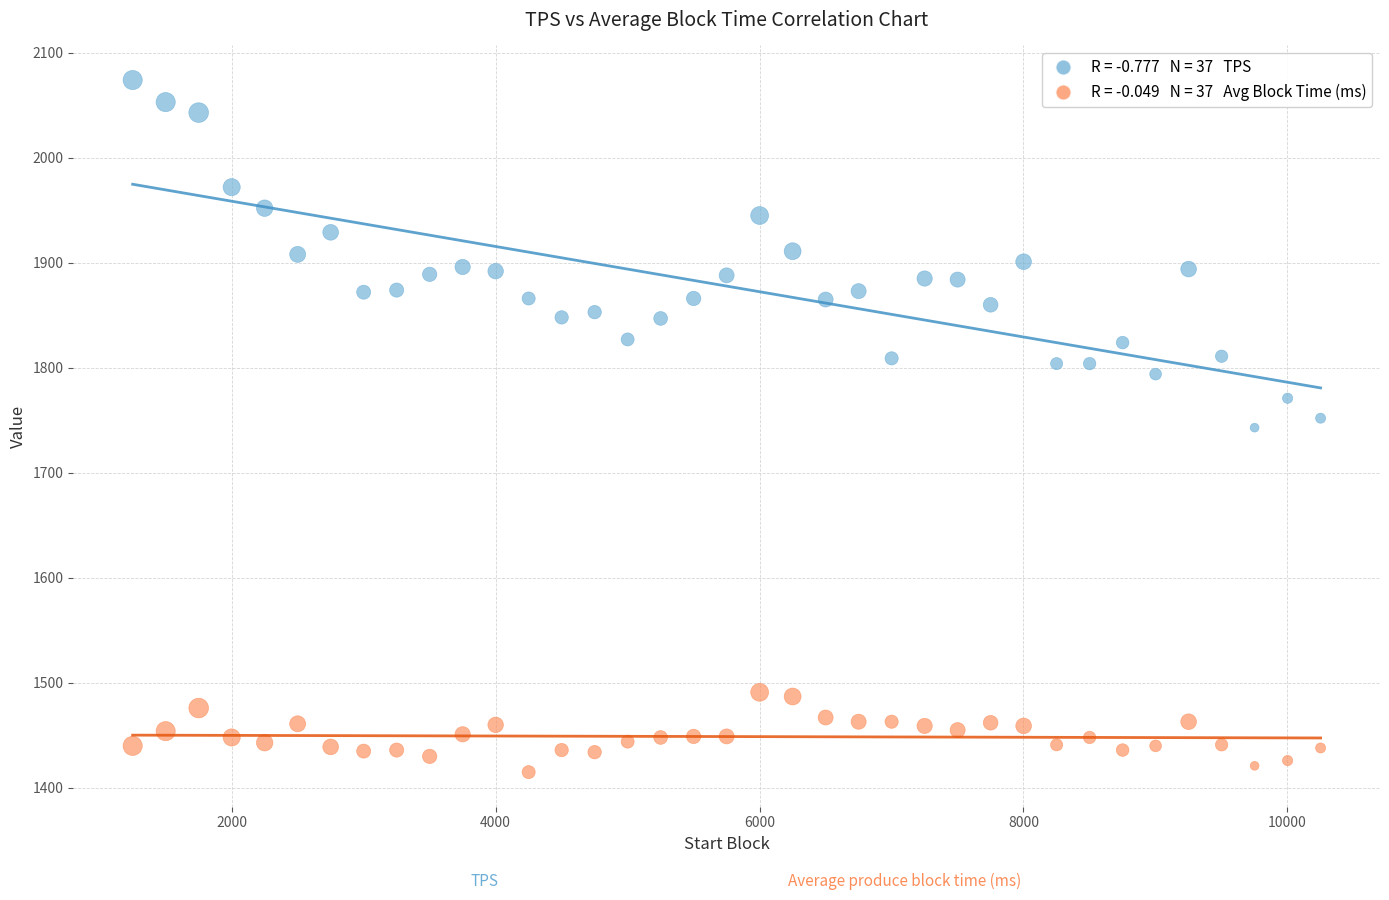

Across all data points, what is the range of X values (max minus min)?

9000